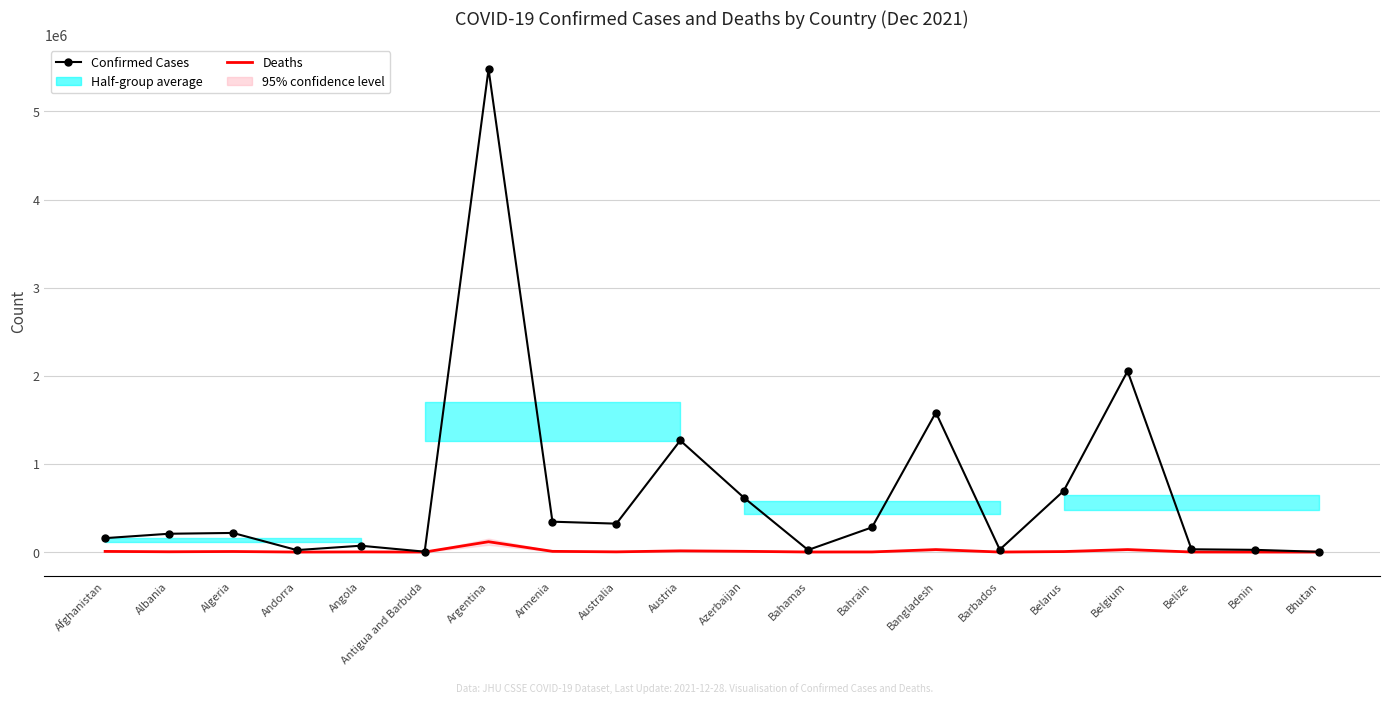

How many lines are shown in the chart?

2